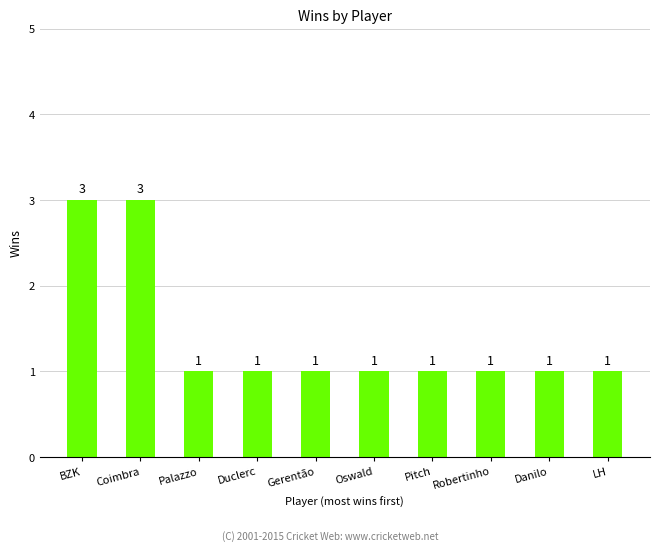

How many categories are shown in the chart?

10